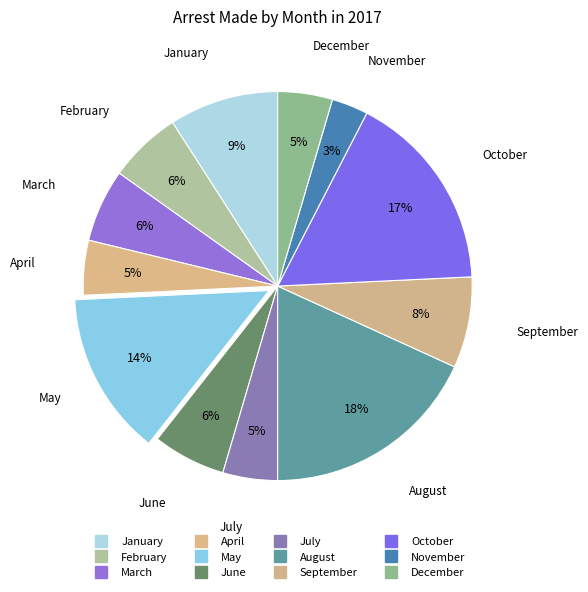

Count the number of slices in the pie.

12